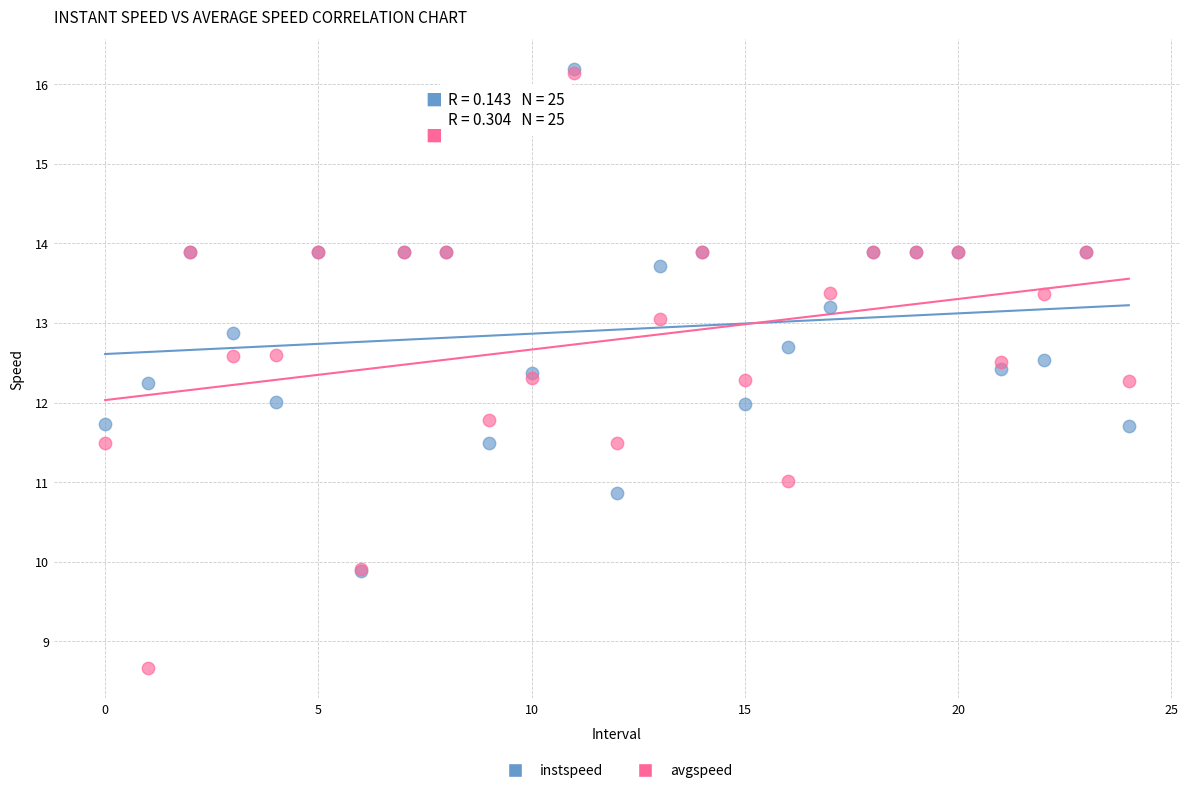

Which series has the largest Y range (max minus min)?

avgspeed